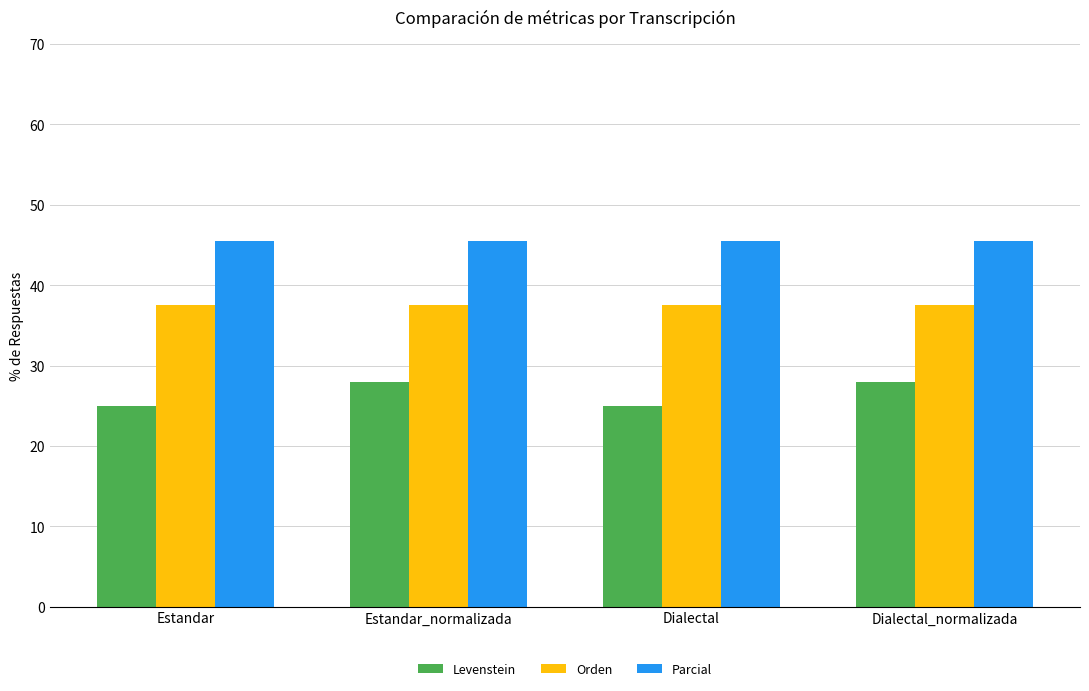

What is the spread (max minus min) of values at Estandar_normalizada?

17.5